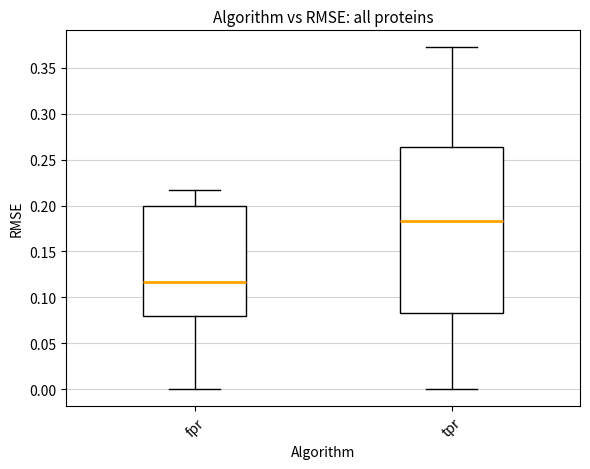

Reading left to right, transcribe this box plot: for each box, give where its median line is, the range the box spans, and where its two whiskers end, as read against the y-axis. The values are not printed on the chart, so give them approximately, as read against the axis.

fpr: median 0.115, box 0.080 to 0.200, whiskers 0.000 to 0.215
tpr: median 0.185, box 0.085 to 0.265, whiskers 0.000 to 0.370